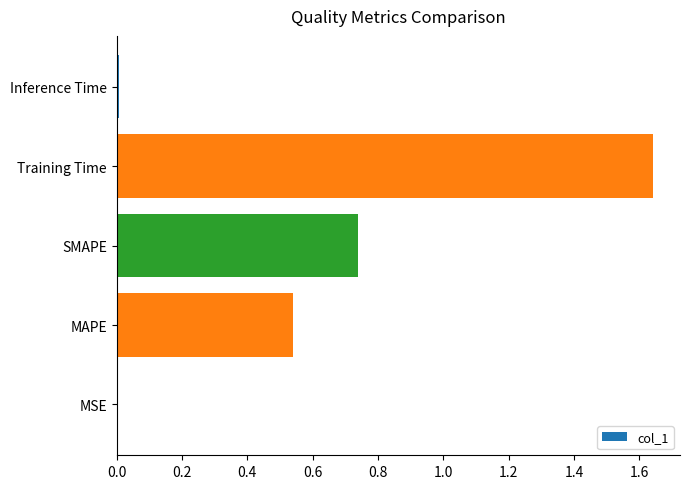

What is the sum of all values?

2.9